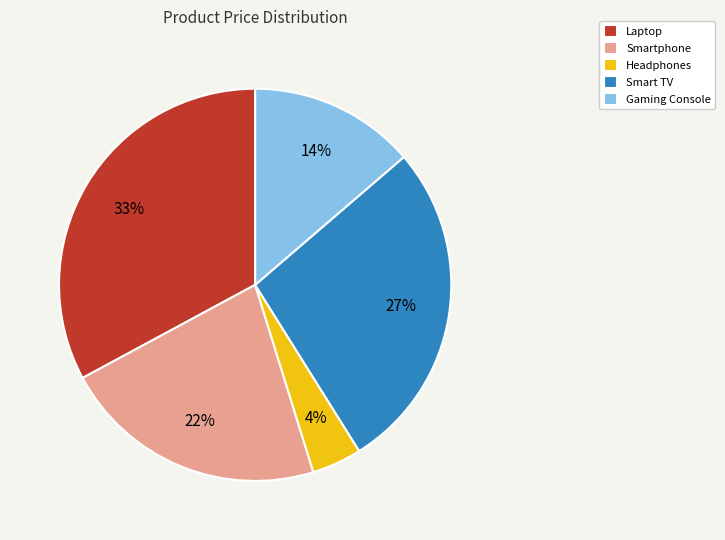

Count the number of slices in the pie.

5